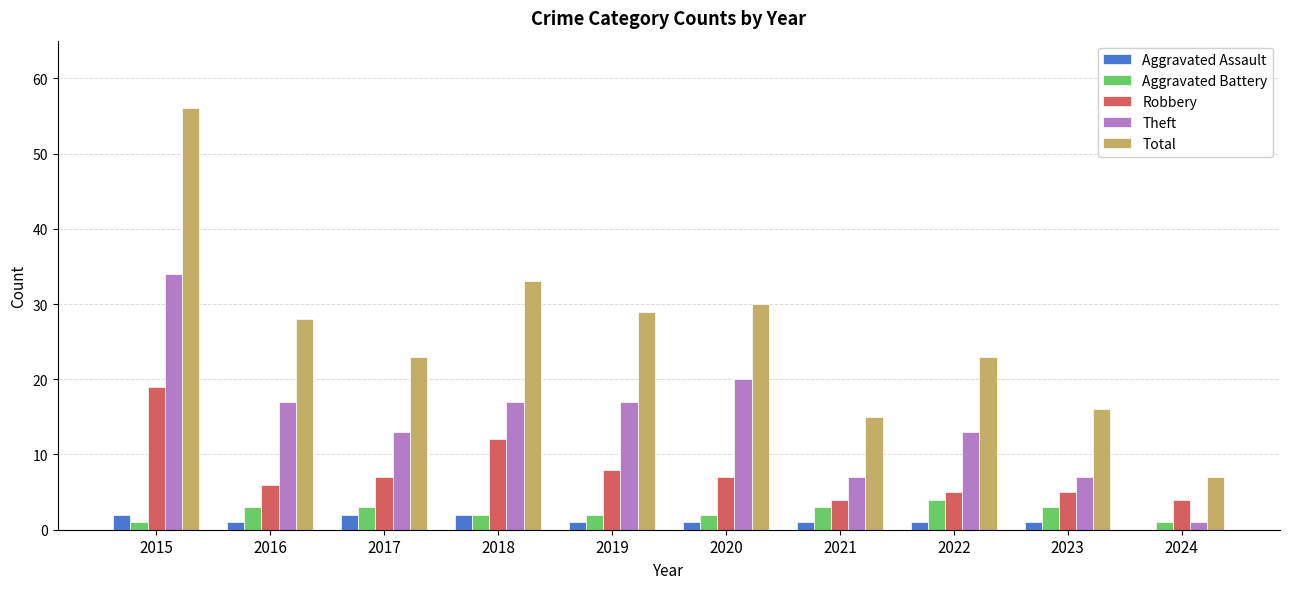

At which label does Aggravated Assault first exceed 1?

2015